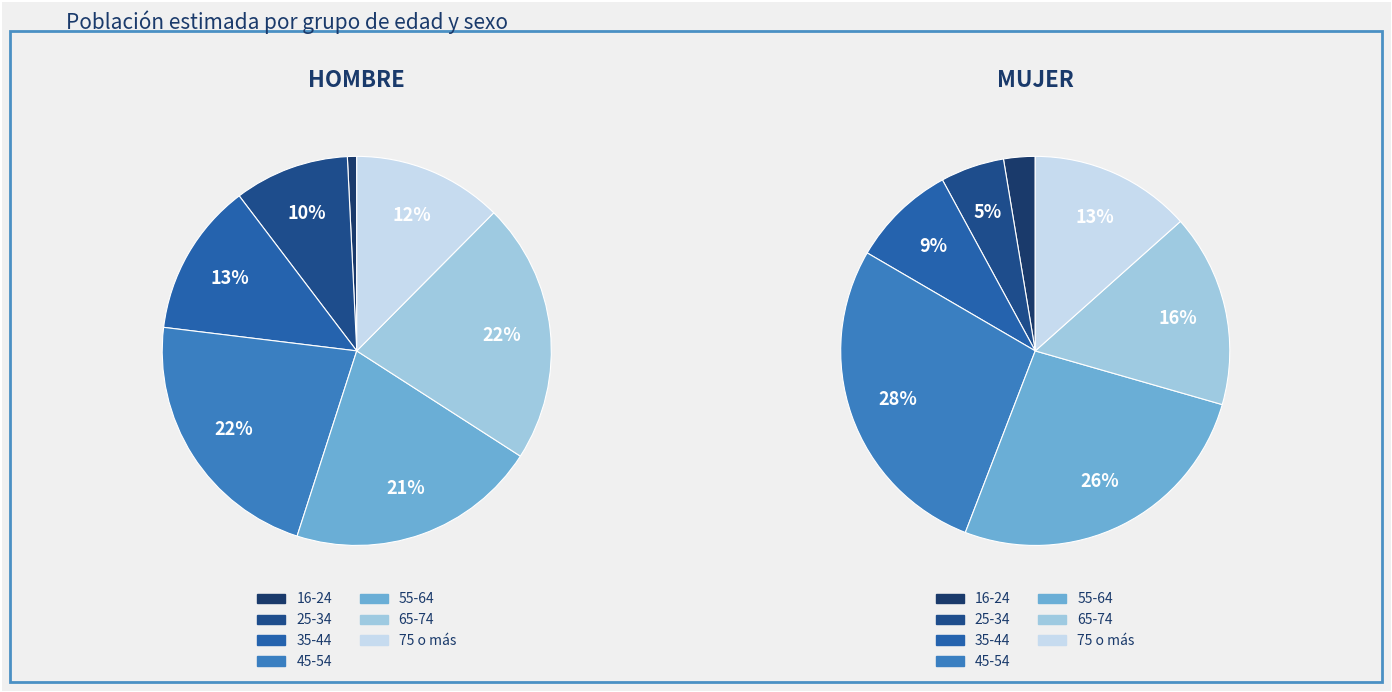

Rank the series by their maximum value, from lowest to highest.

hombre, mujer